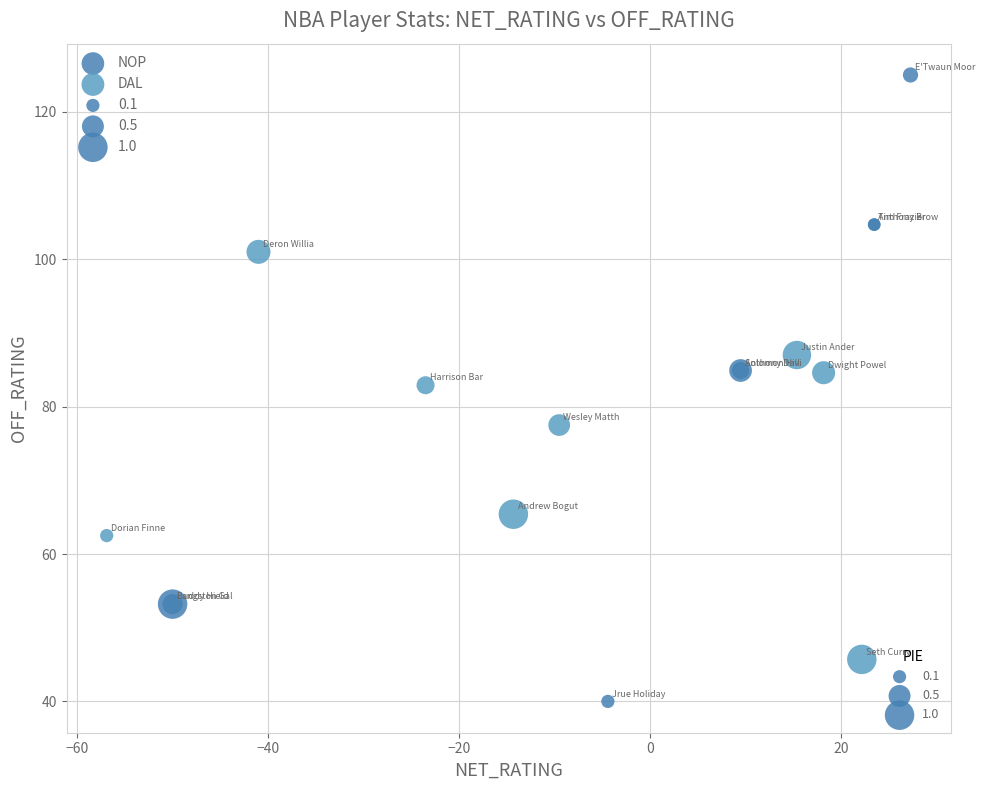

Which series has the widest spread of Y values?

NOP